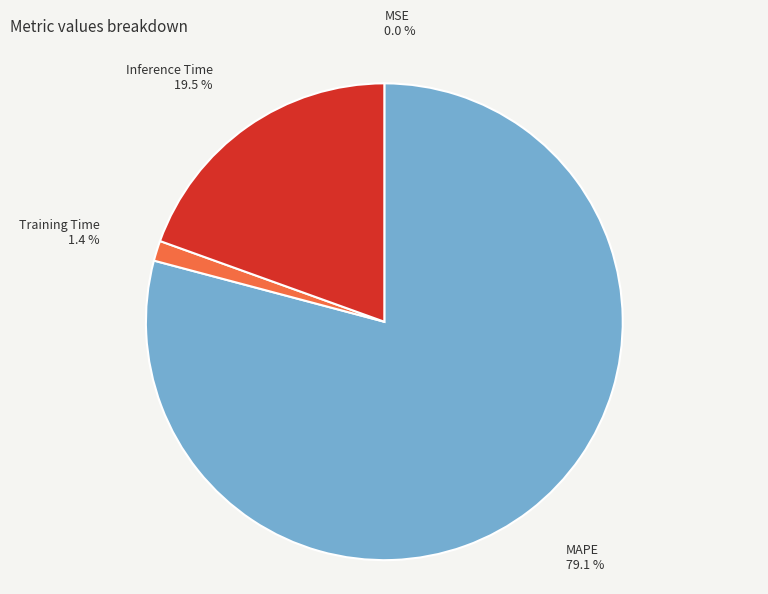

What percentage is NOT represented by Training Time?

98.6%